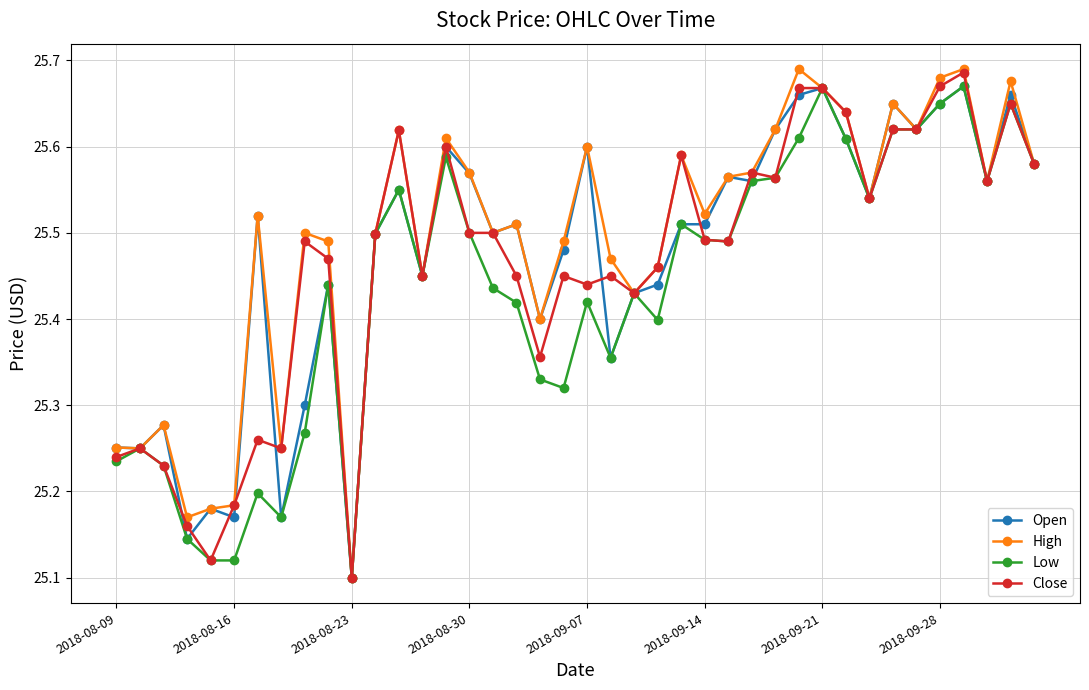

Which series has the largest range (max minus min)?

High